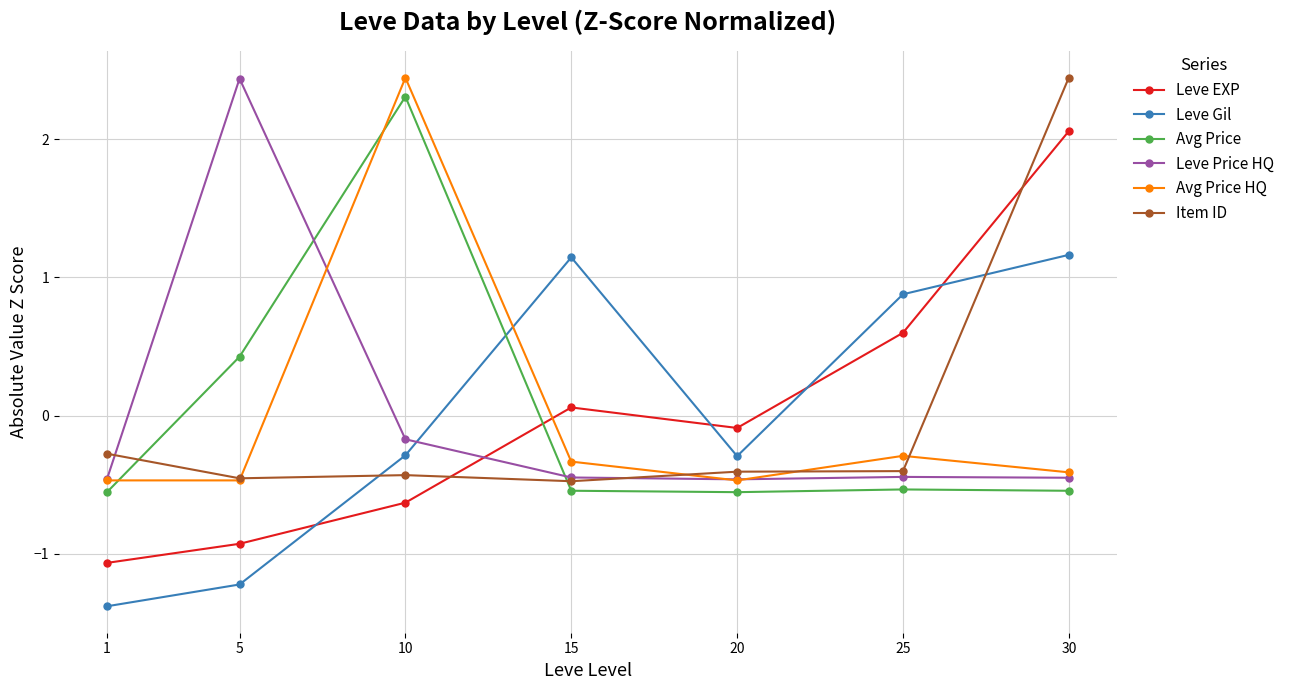

Is the value of Leve Price HQ at 1 greater than the value of Leve EXP at 10?

Yes